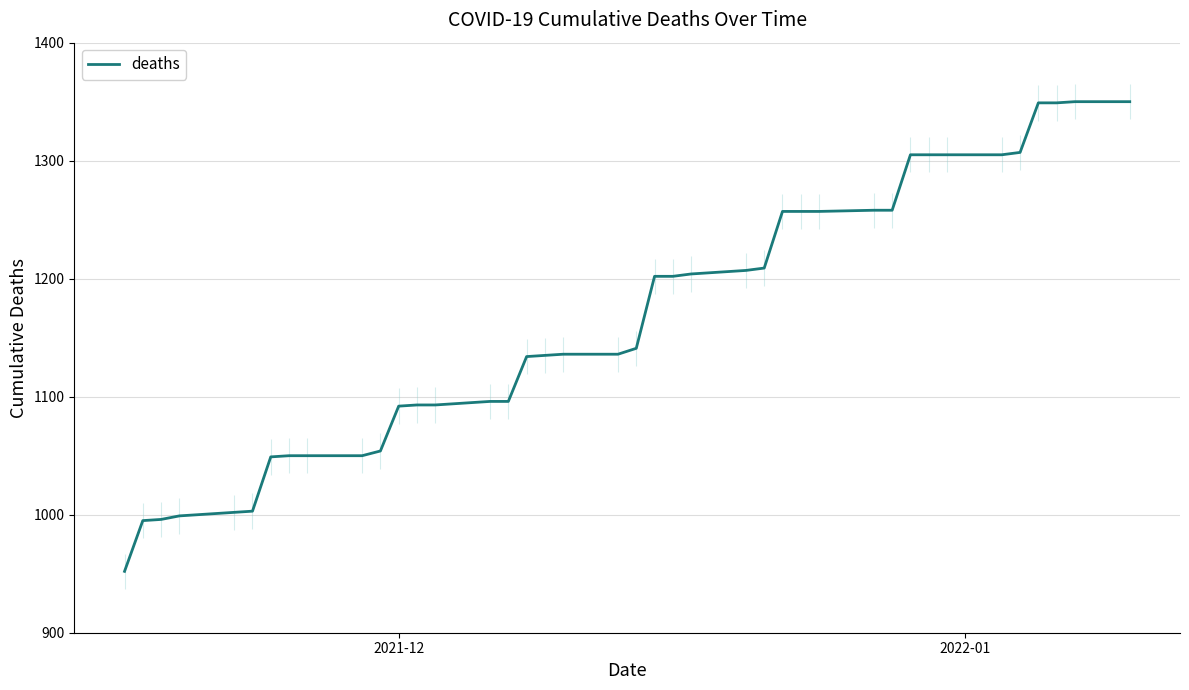

How many data points are above 1141?

19